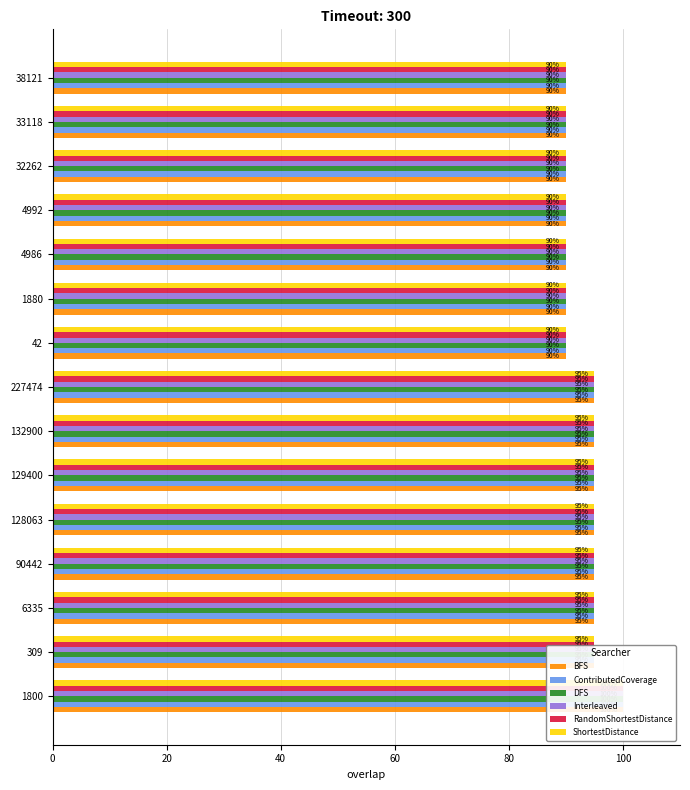

Is it true that ShortestDistance equals 131 at 4986?

False